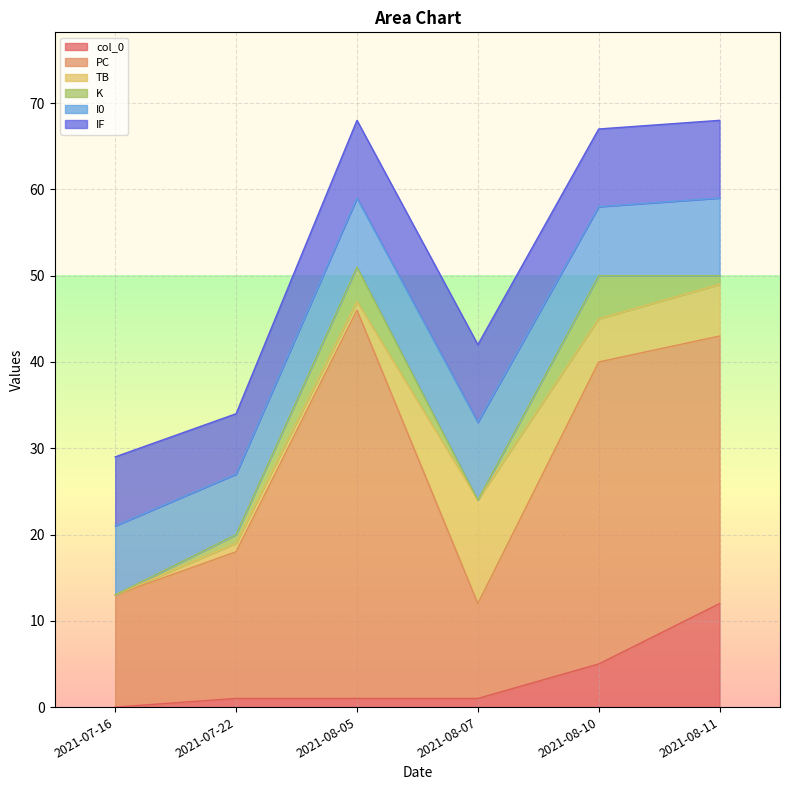

Is it true that K equals 7 at 2021-08-10?

False